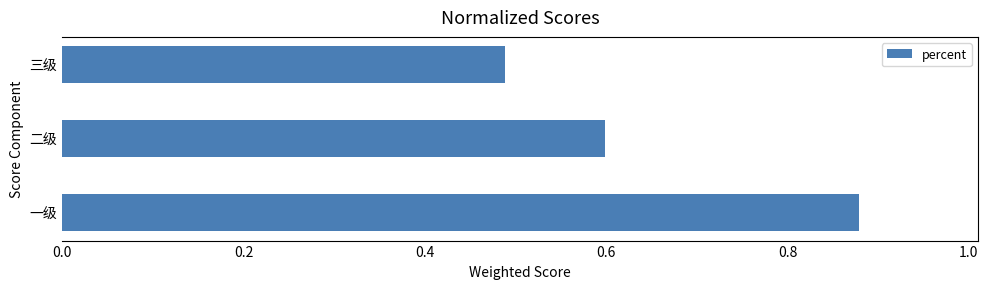

Between 一级 and 三级, which is larger?

一级